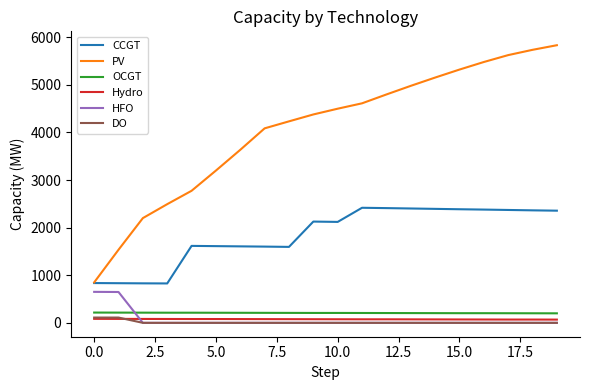

What is the minimum value for Hydro?

68